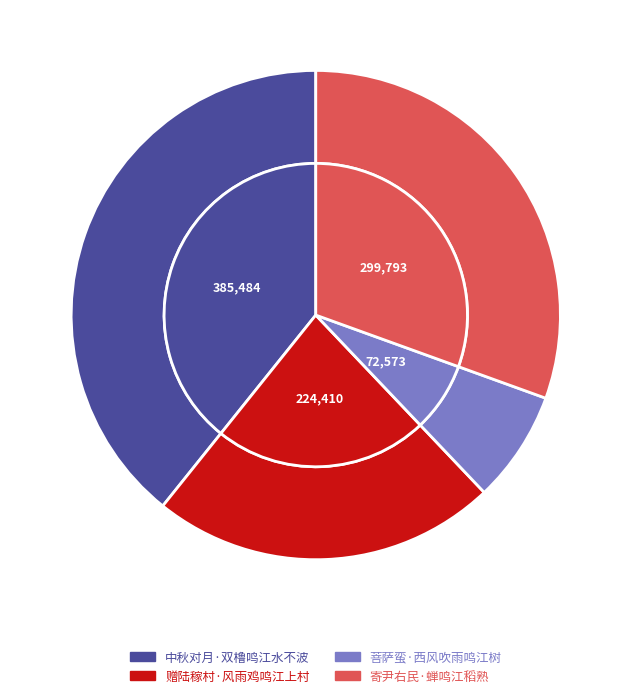

True or false: 菩萨蛮·西风吹雨鸣江树 accounts for 14% of the total.

False